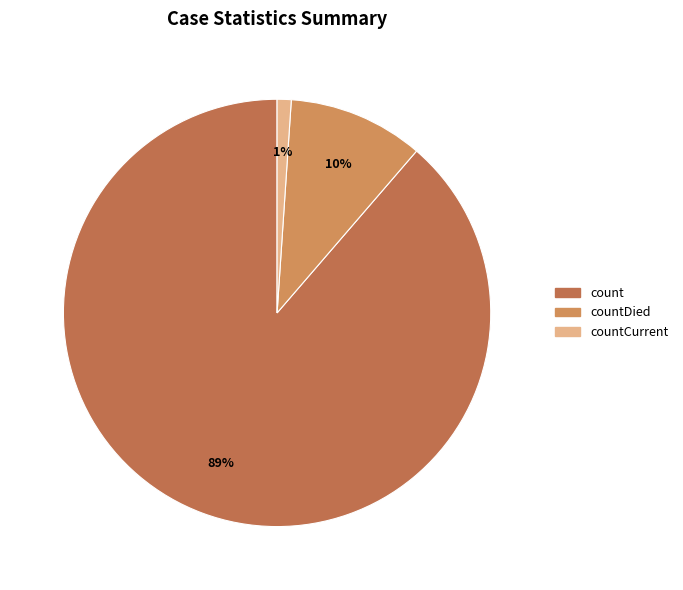

Which category accounts for the majority?

count